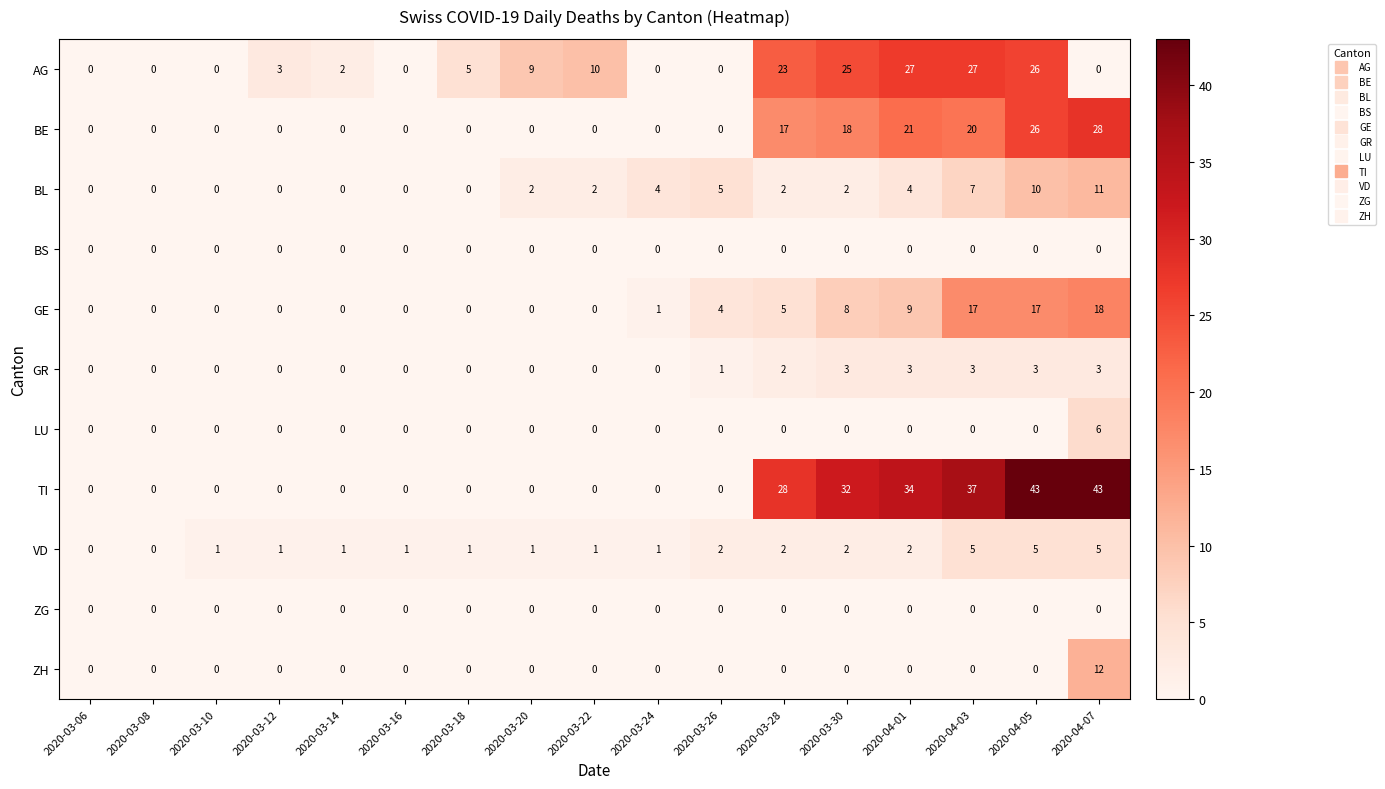

True or false: BE has a value of 18 at 2020-03-30.

True